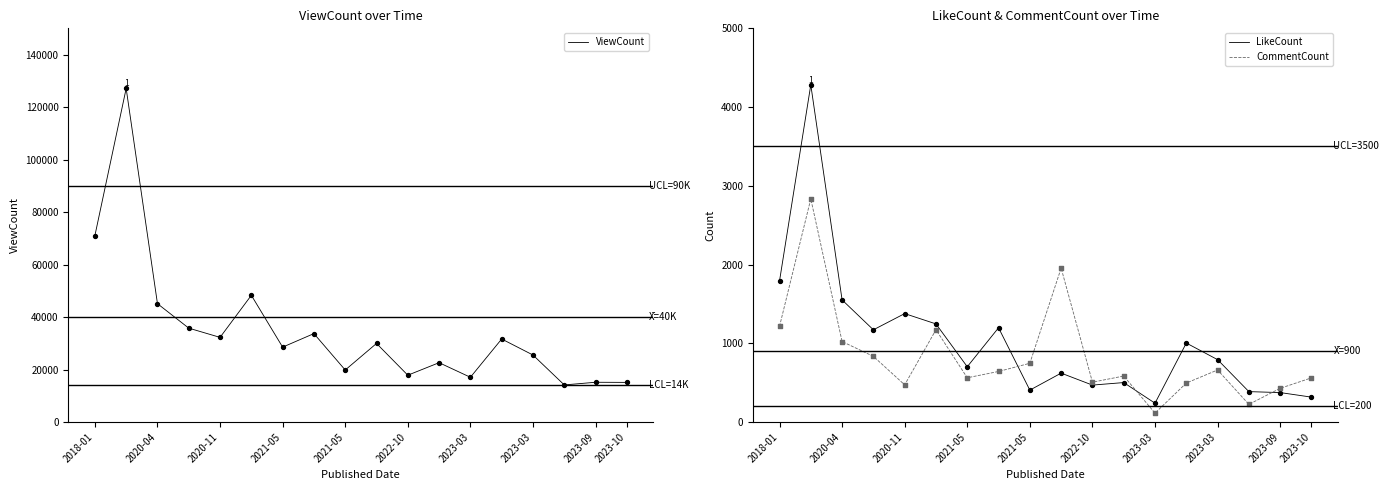

Which series has the largest total across all categories?

ViewCount